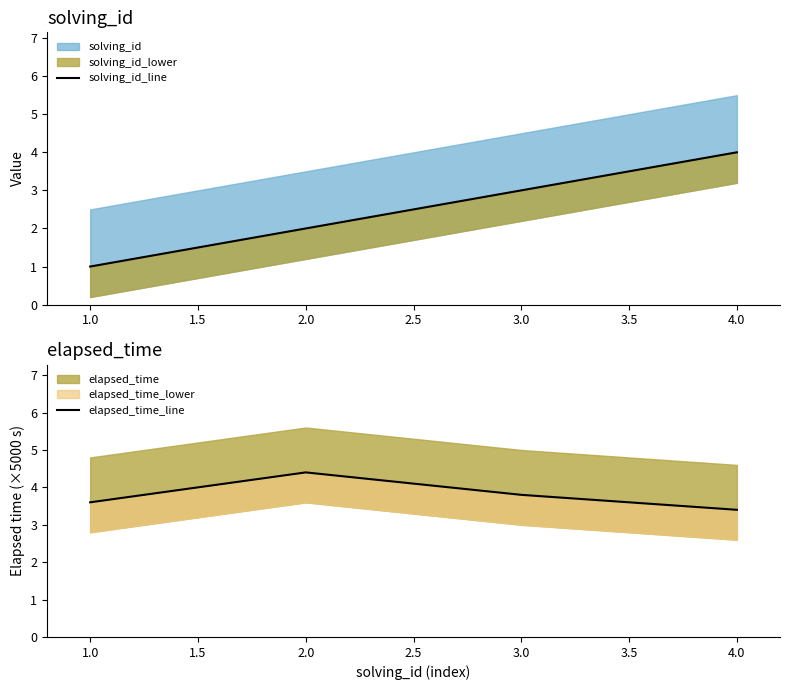

Which has a higher value, 2.0 or 3.0?

3.0